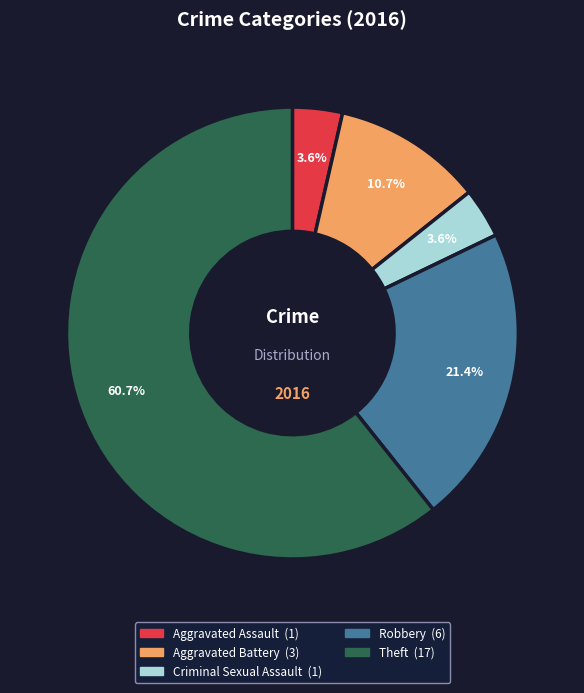

Which category has the biggest portion of the pie?

Theft